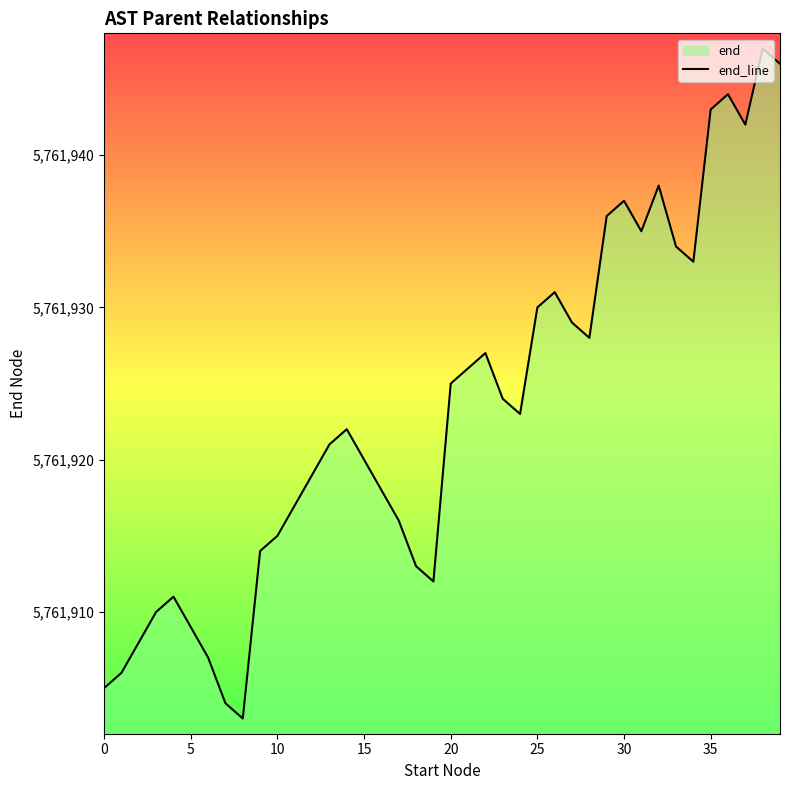

Count the number of values greater than 5761923.

19